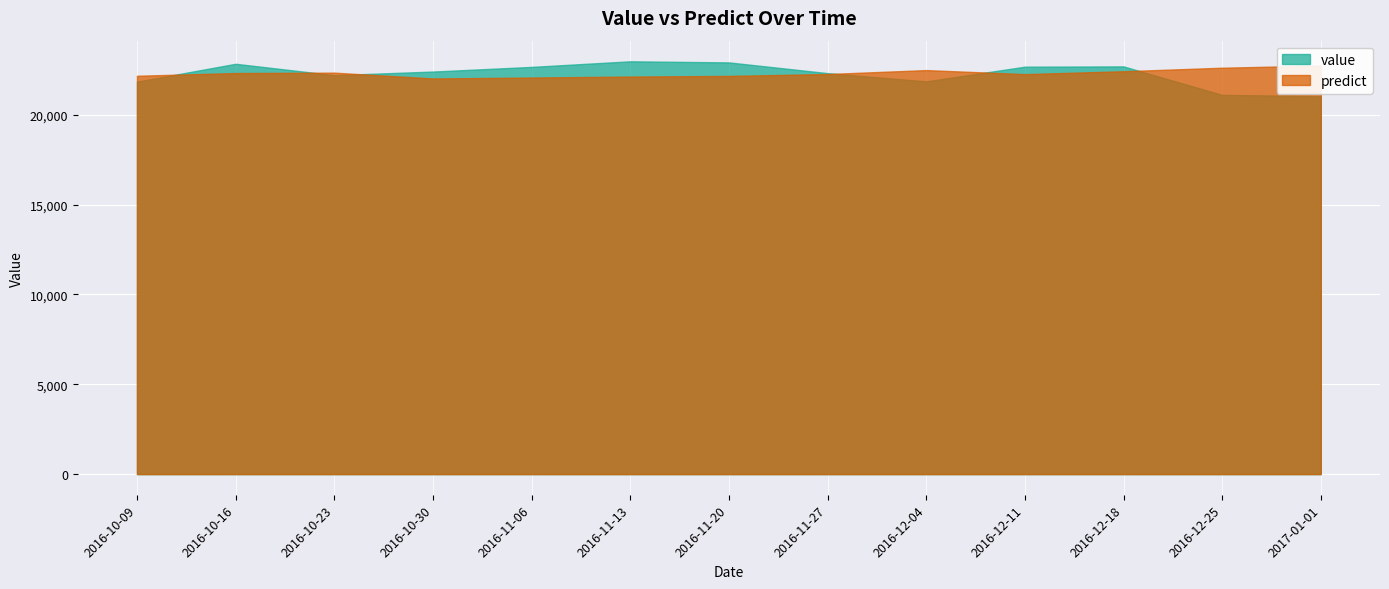

Rank the series at 2016-10-09 from highest to lowest value.

predict, value